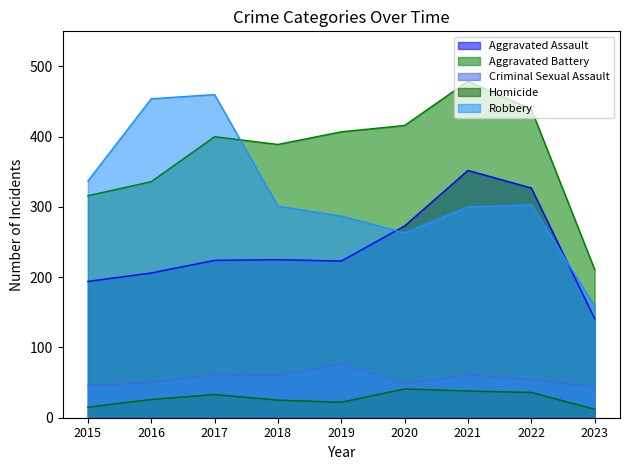

Which has a higher value, 2023 or 2018?

2018